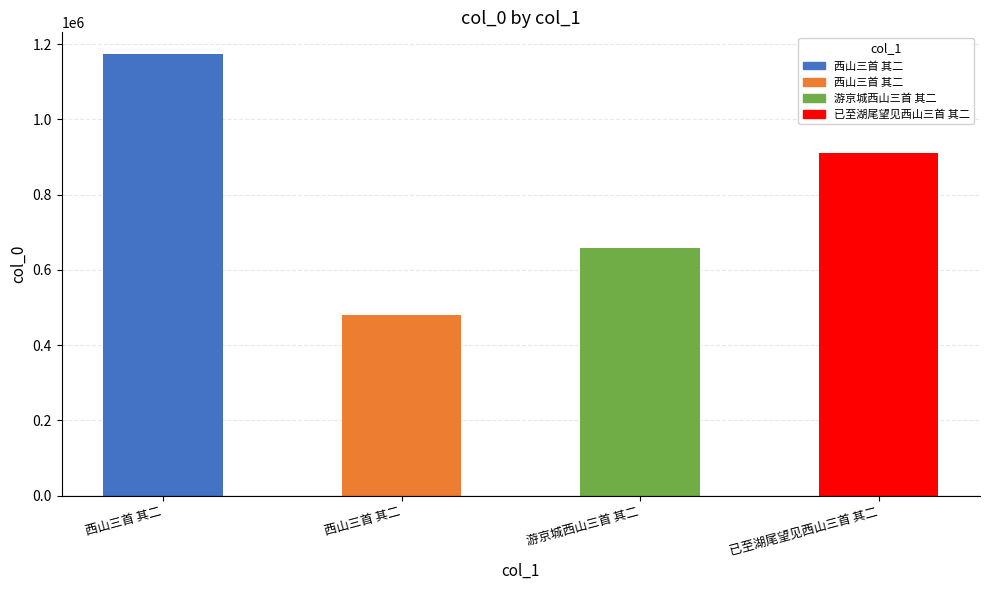

How many values are between 658538 and 1172918?

3